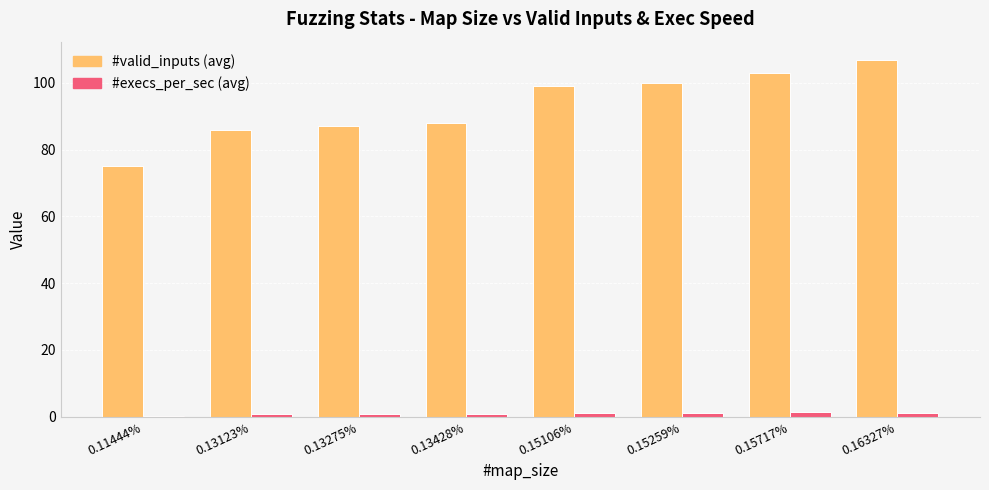

What is the greatest value displayed?

107.0